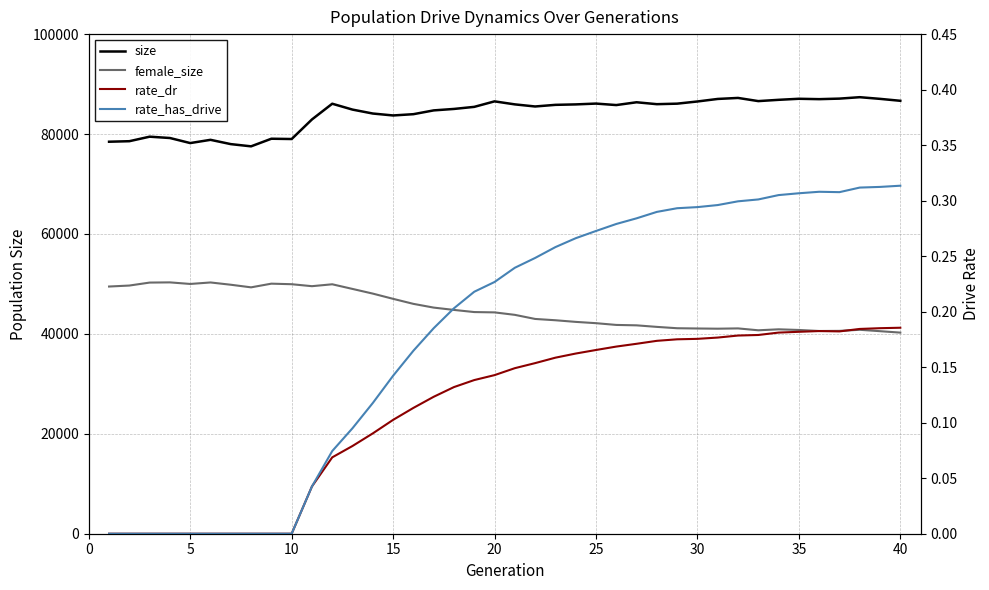

Is the value of female_size at 13 greater than the value of rate_dr at 34?

Yes